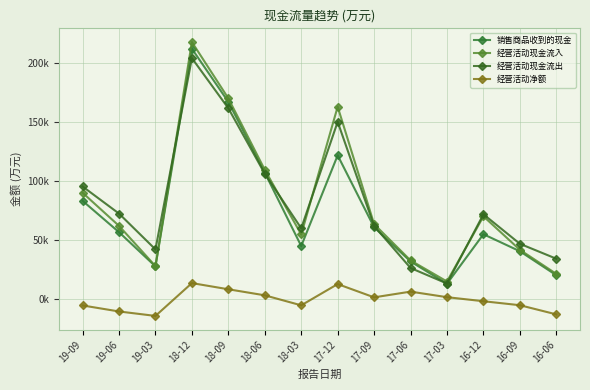

Where is the first local minimum for 经营活动现金流出?

19-03